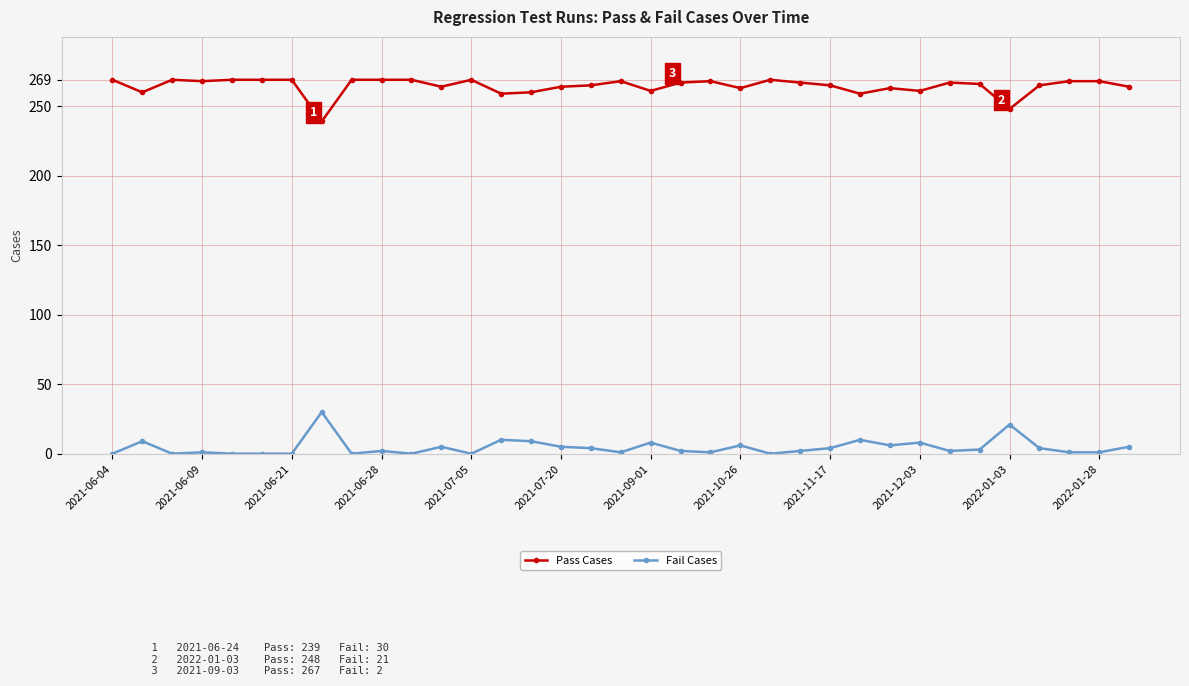

True or false: Fail Cases has more than 0 points higher than both neighbors.

True